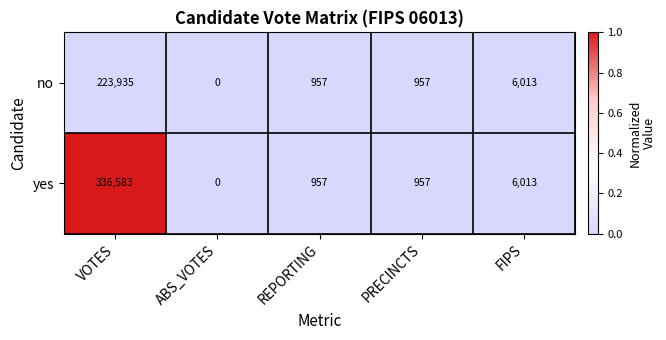

At which category is the sum across all series the highest?

VOTES